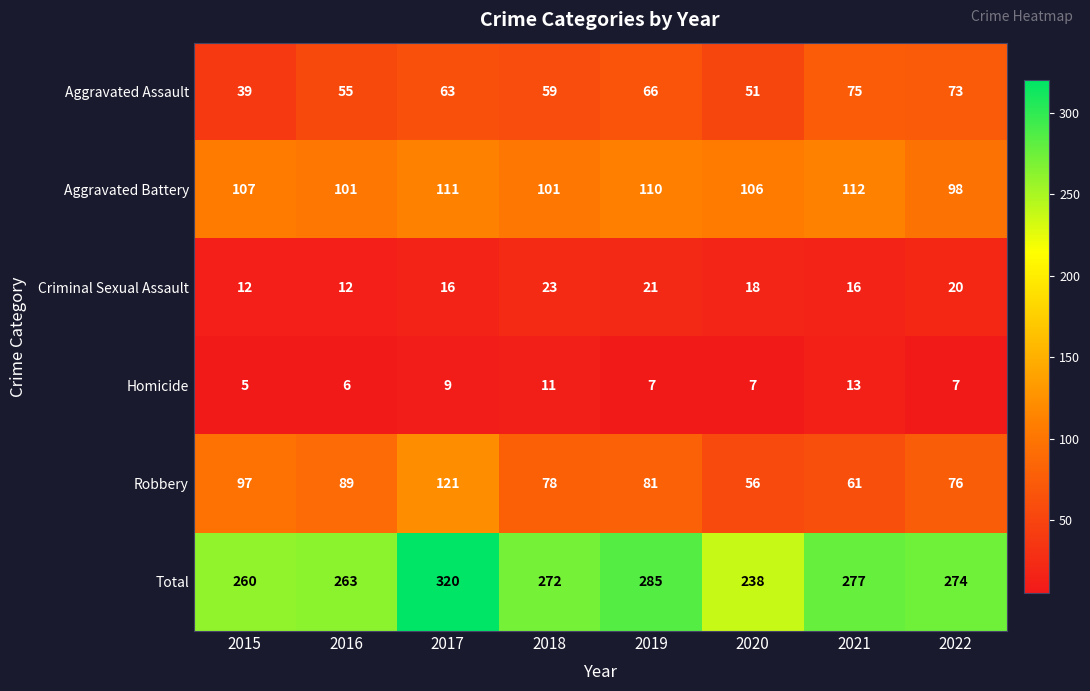

List the series in order of their peak value, highest first.

Total, Robbery, Aggravated Battery, Aggravated Assault, Criminal Sexual Assault, Homicide